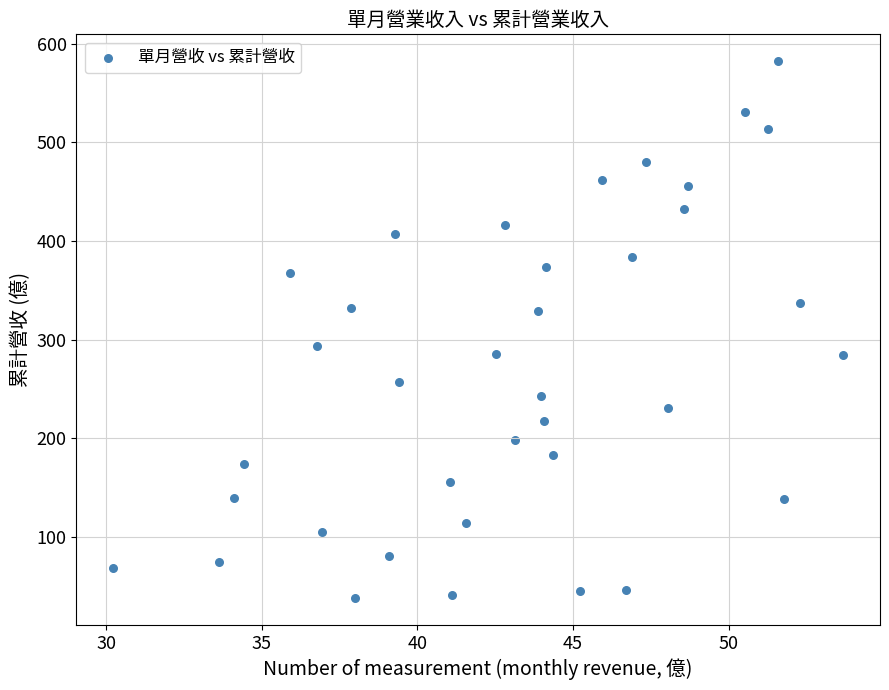

What is the range of Y values (max minus min)?

544.1